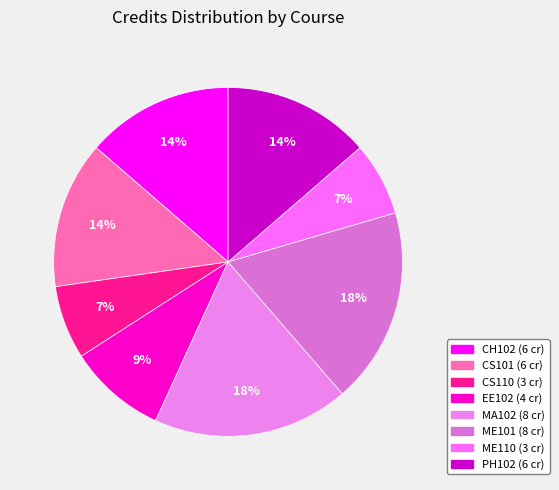

Does CS110 represent more than half of the total?

No